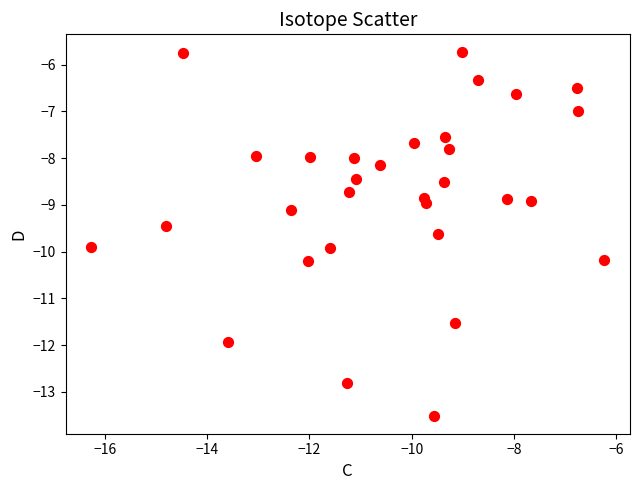

What is the range of Y values (max minus min)?

7.8